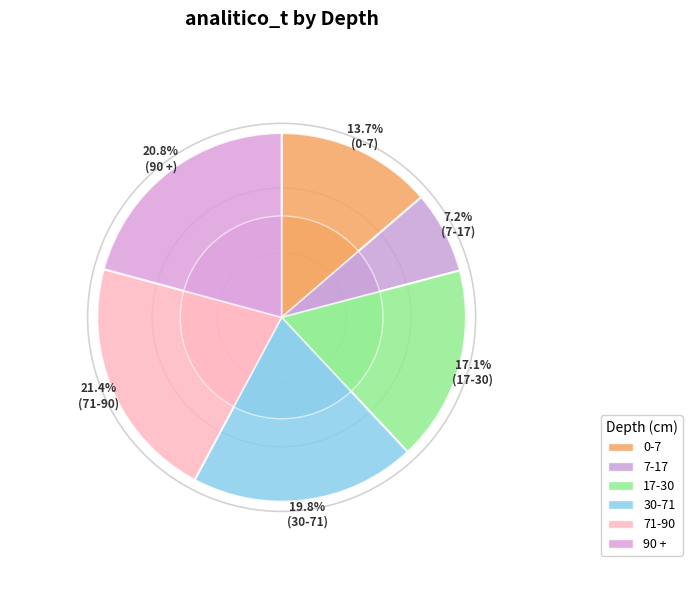

To the nearest percent, what is the difference between the largest and smallest slice percentages?

14%